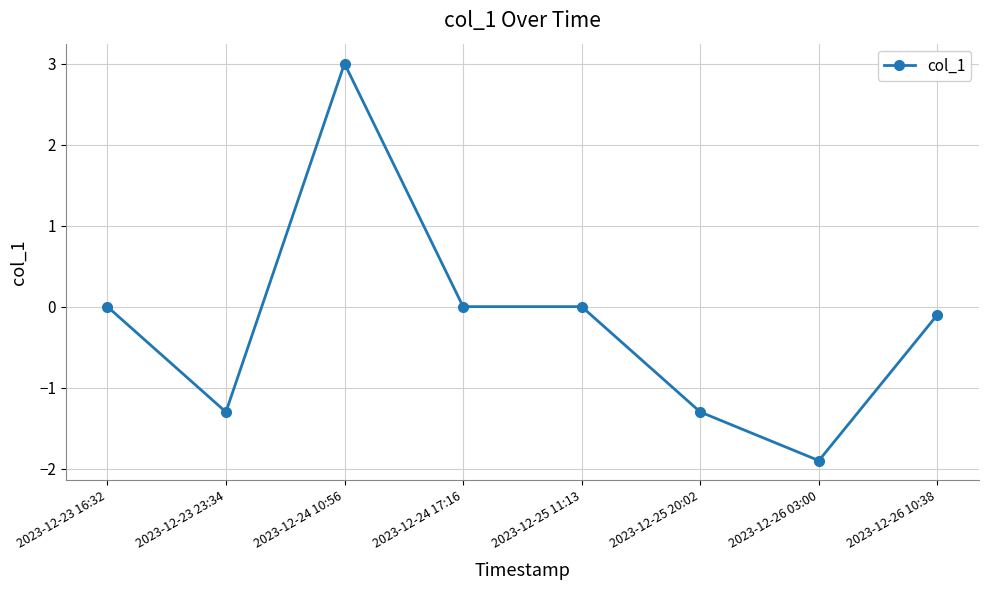

Between 2023-12-23 23:34 and 2023-12-24 10:56, which is larger?

2023-12-24 10:56